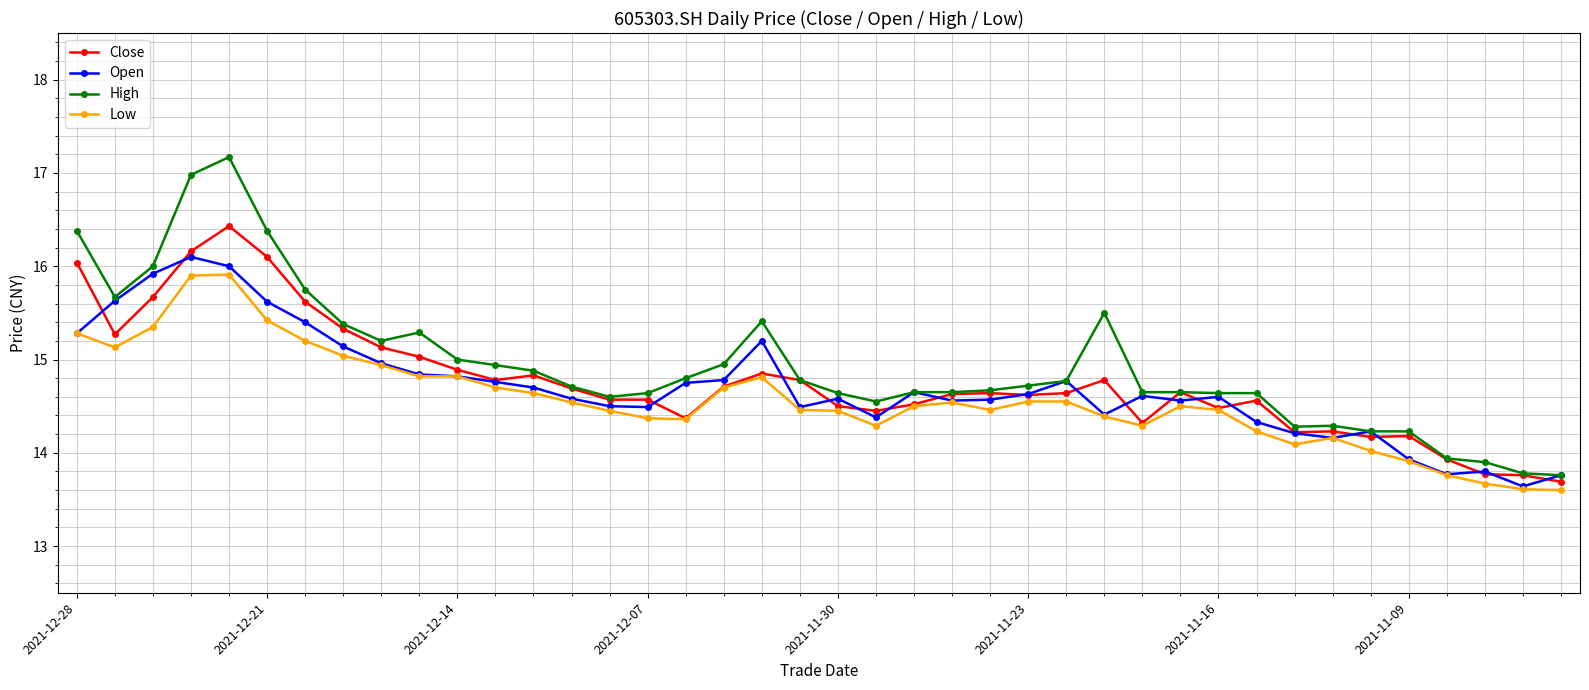

What are all the series names shown in the legend?

Close, Open, High, Low